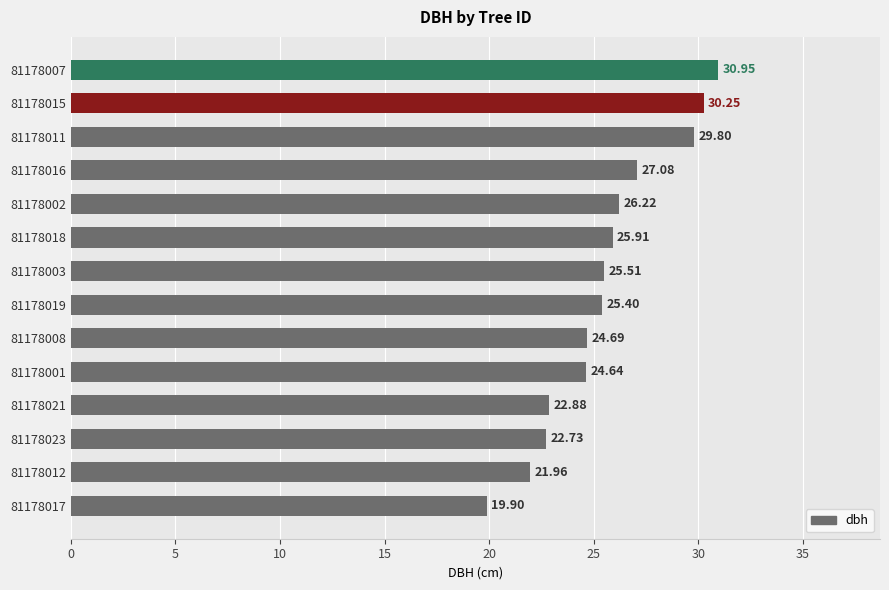

How many data points are above 25?

8